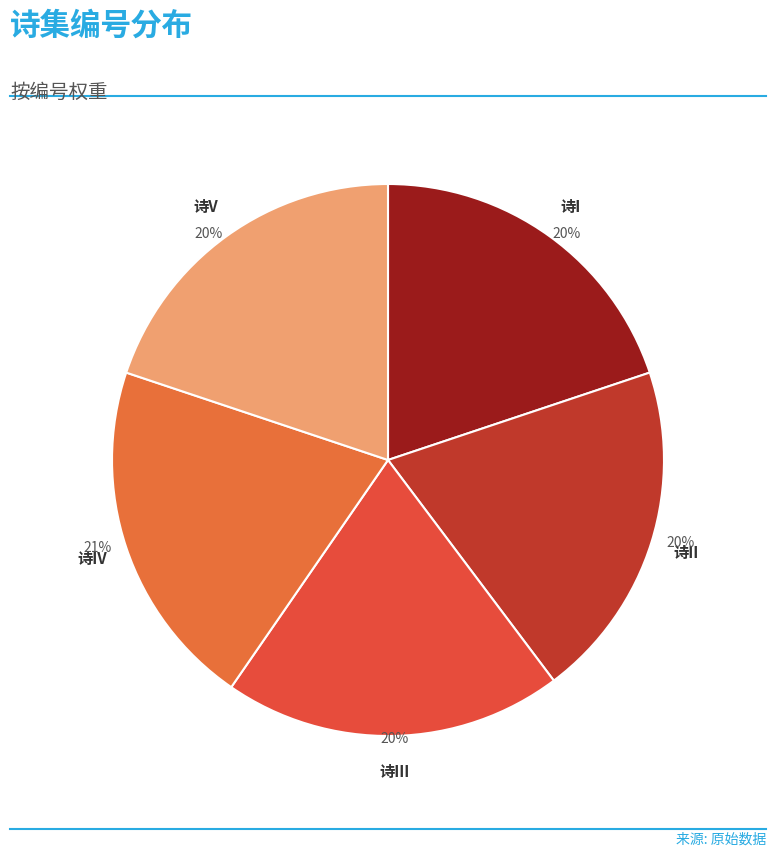

To the nearest percent, what is the difference between the 诗IV and 诗V slice percentages?

1%